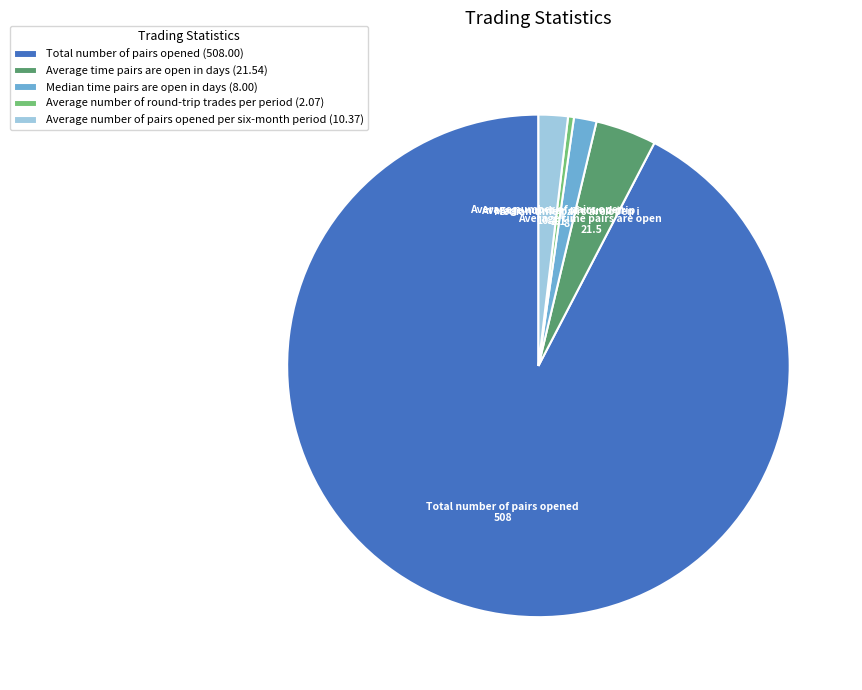

Between Average time pairs are open in days (21.54) and Average number of round-trip trades per period (2.07), which is larger?

Average time pairs are open in days (21.54)